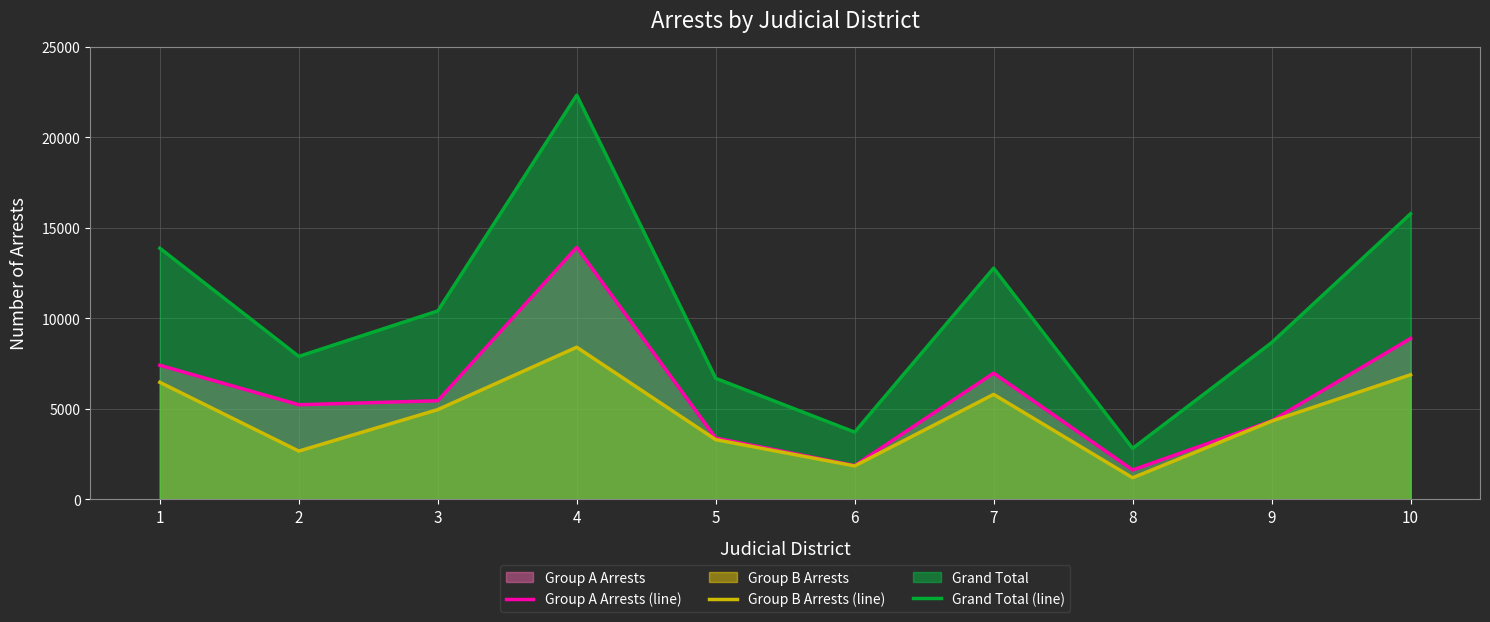

Which label corresponds to the largest value in the chart?

4